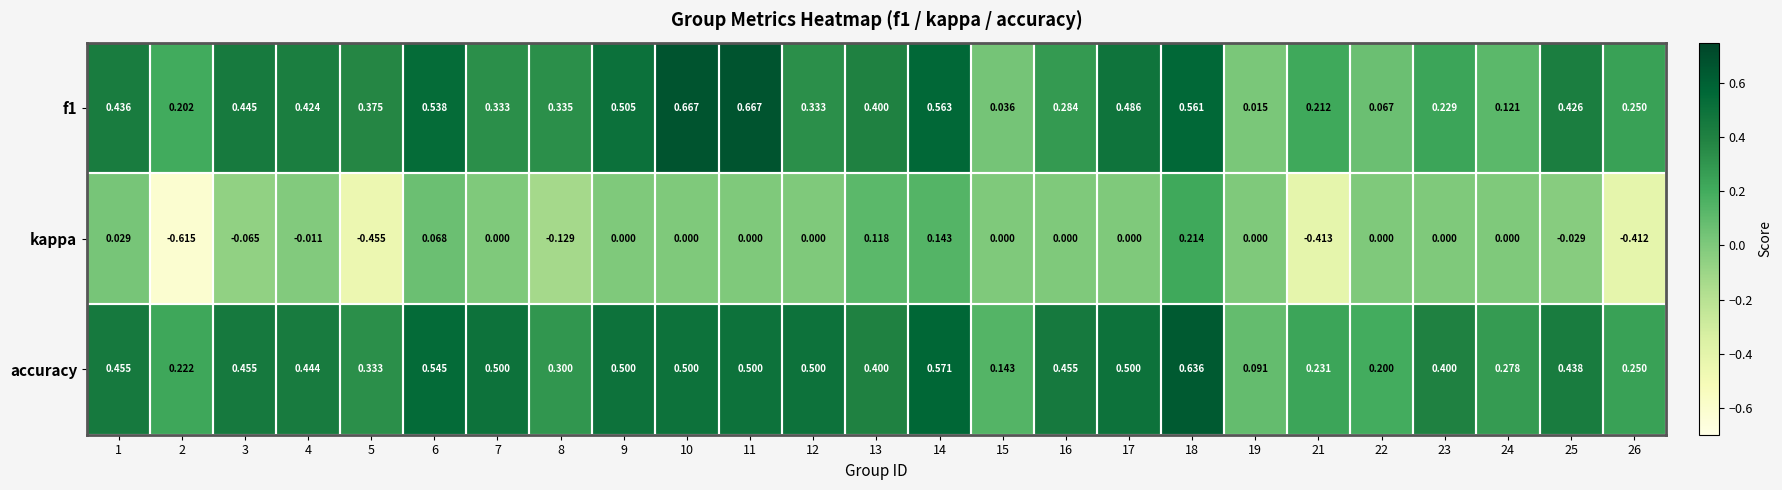

Between 16 and 21, which series saw the biggest shift?

kappa